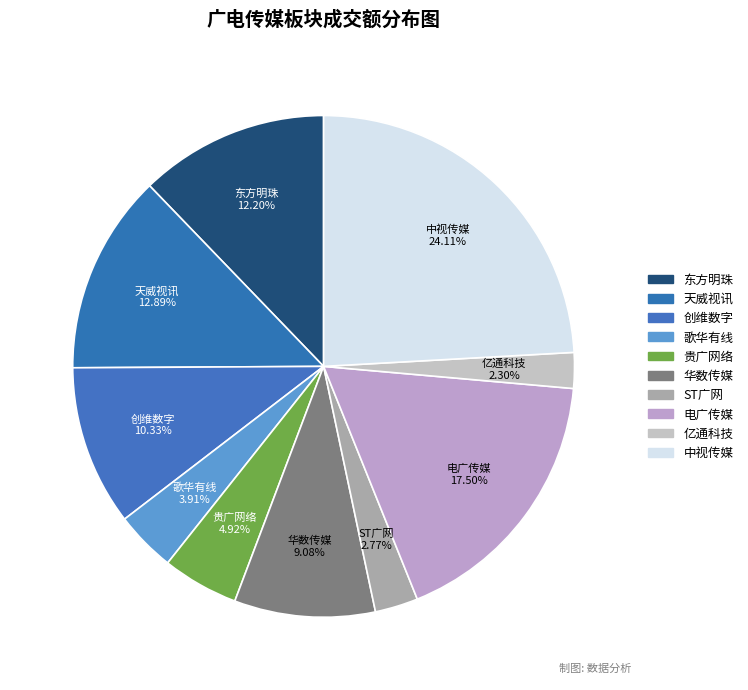

To the nearest percent, what portion does 天威视讯 represent?

13%